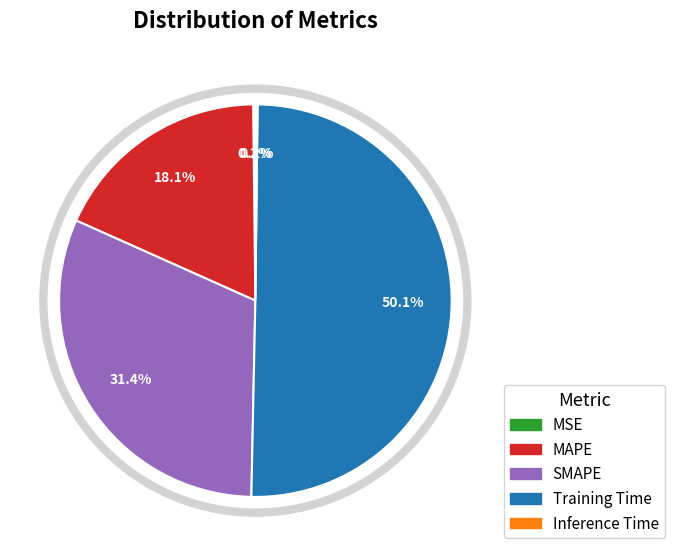

Combined, do SMAPE and Training Time account for over 50%?

Yes